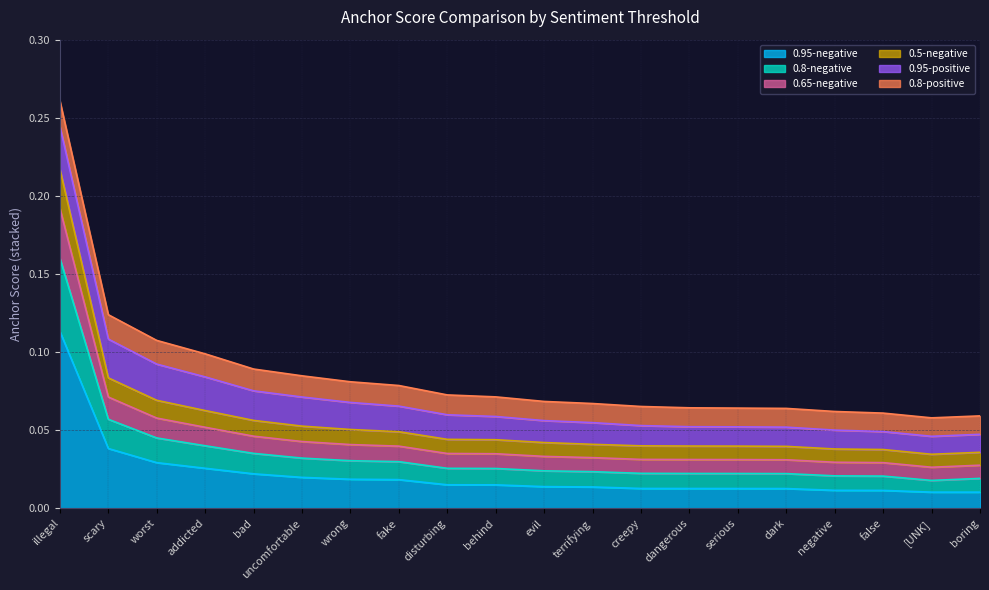

At which category is the sum across all series the highest?

illegal